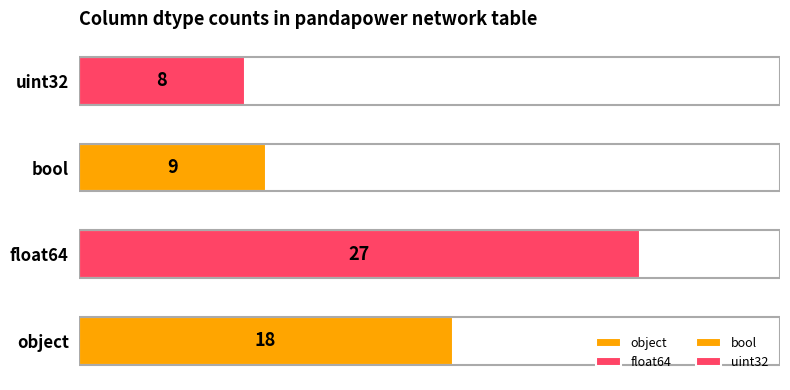

What is the change in value from bool to uint32?

-1